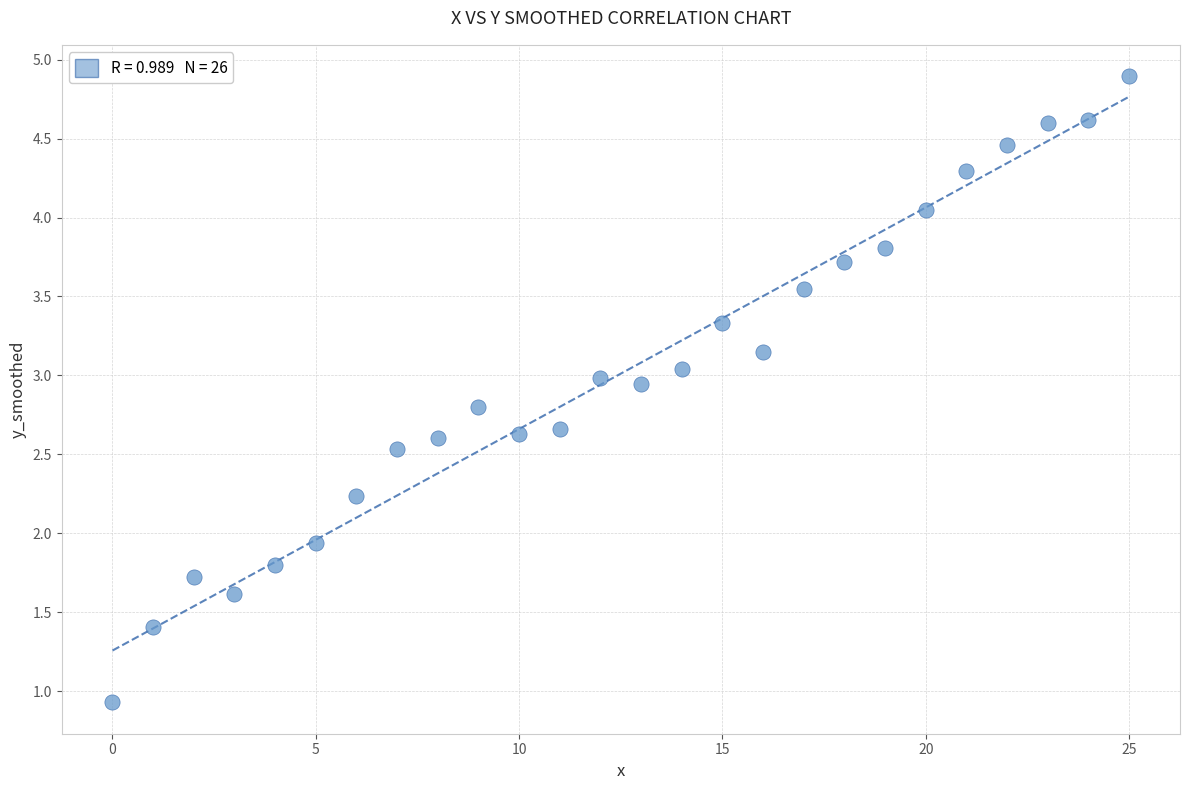

What Y value in the scatter plot is closest to 2?

1.9